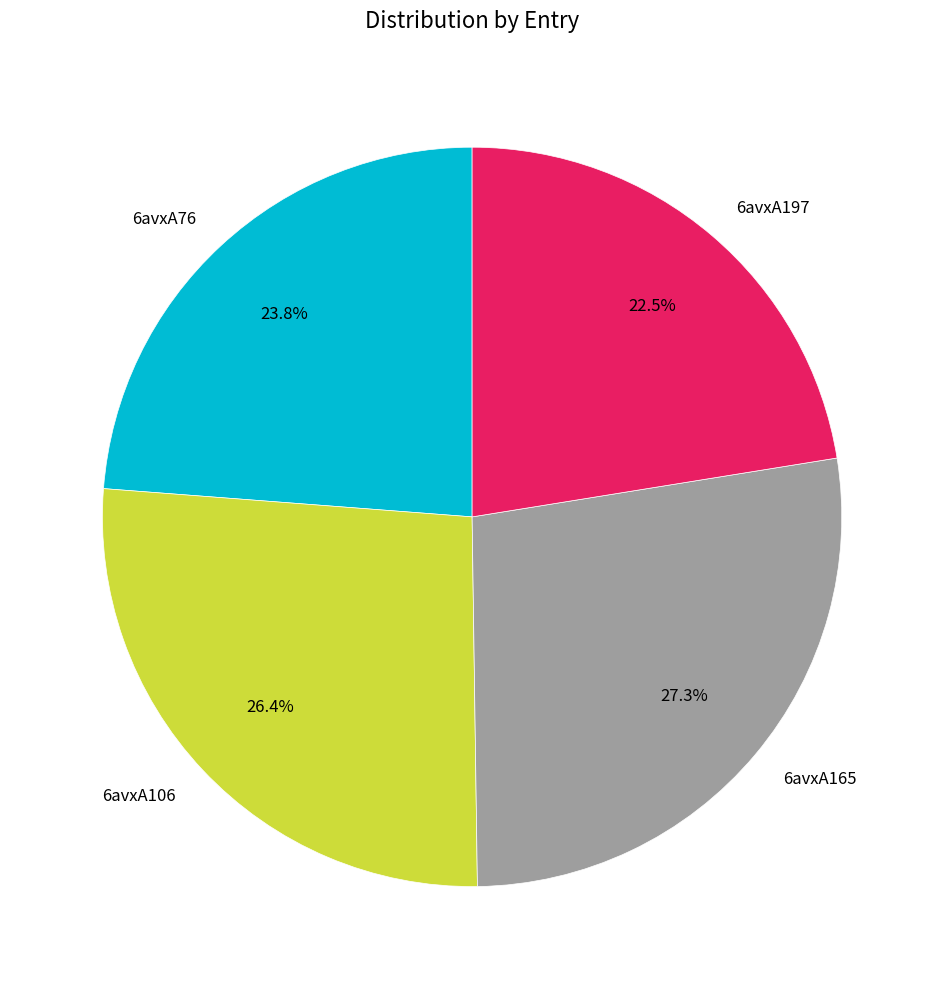

Is it true that 6avxA106 is 26% of the pie?

True